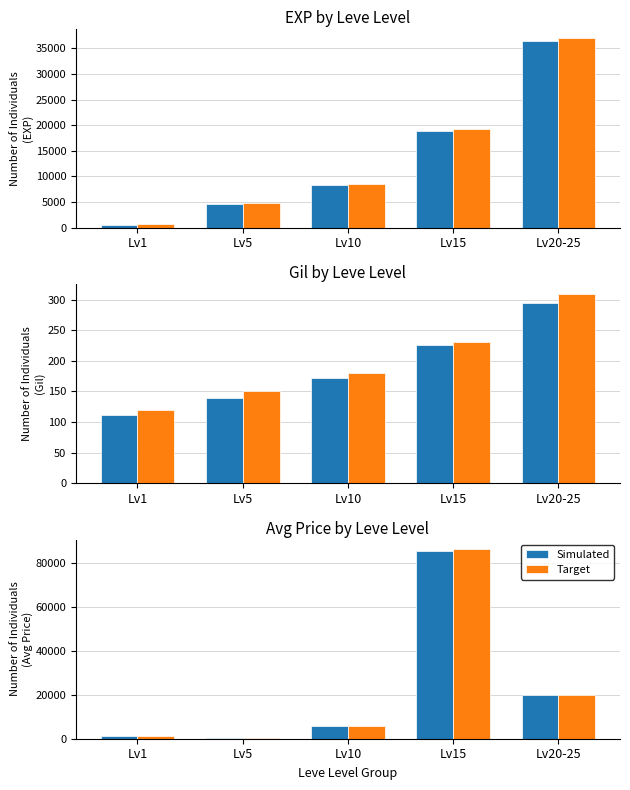

What is the sum of all Target values?

114150.0